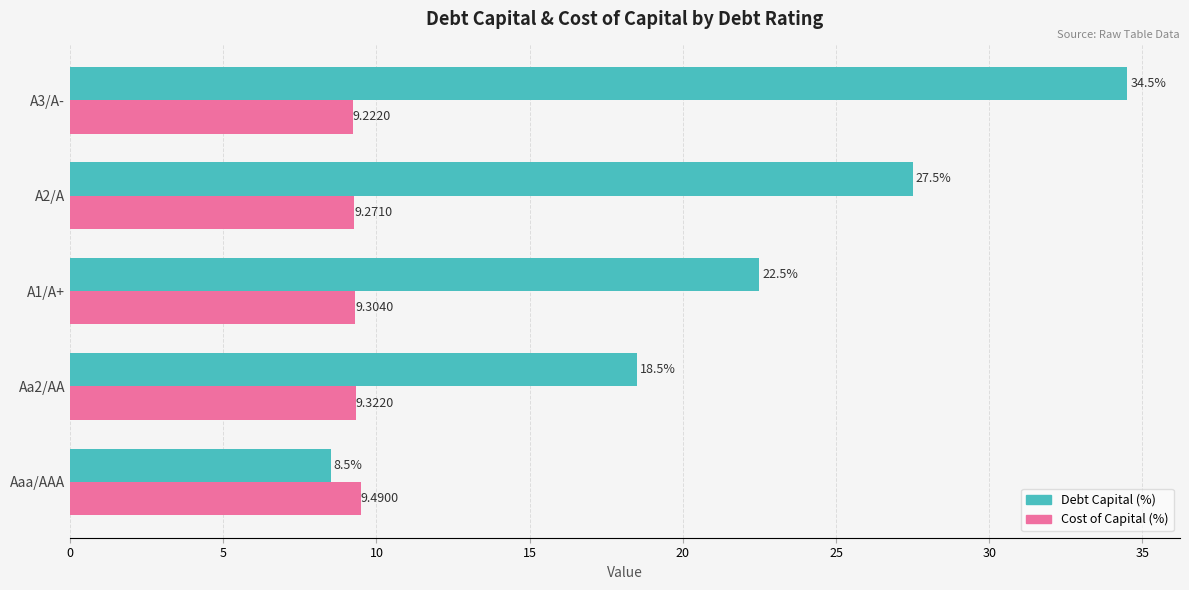

What is the sum of the Cost of Capital (%) values at A1/A+ and Aaa/AAA?

18.8